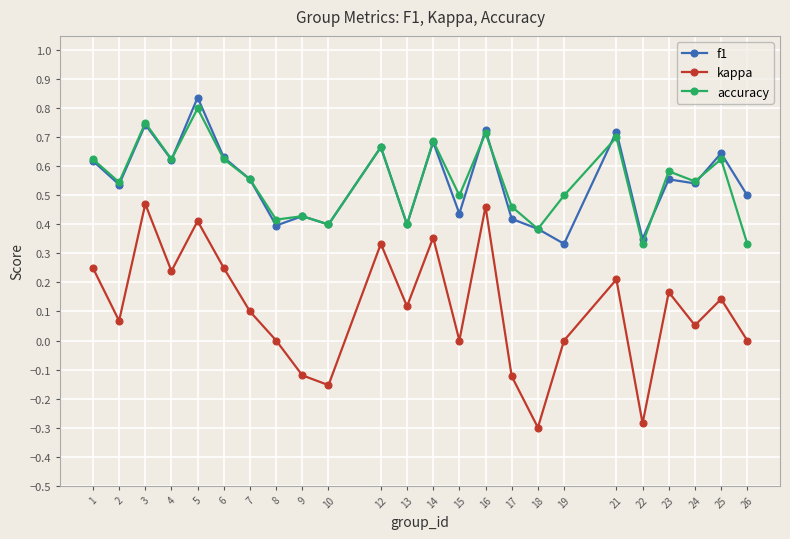

List the series in order of their peak value, lowest first.

kappa, accuracy, f1